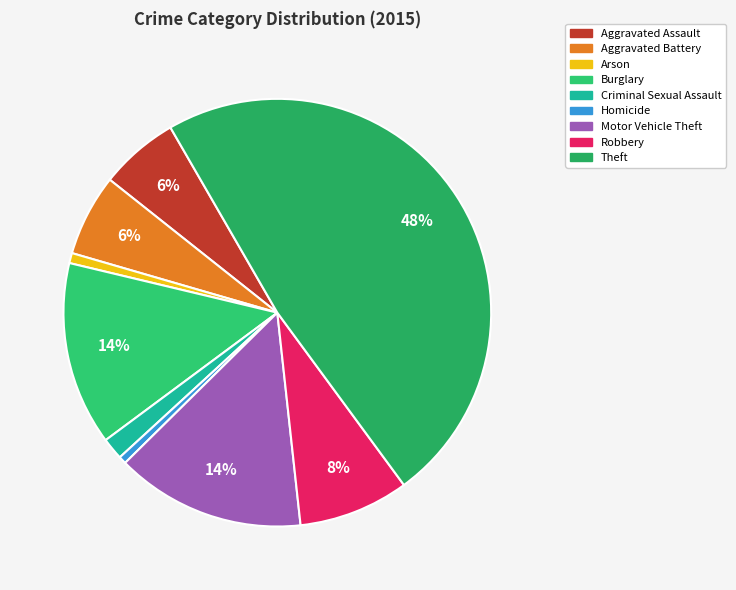

What percentage is the Aggravated Battery slice, to the nearest percent?

6%